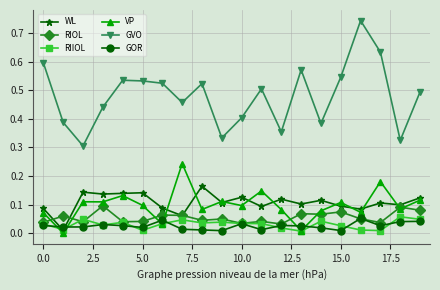

True or false: GVO and GOR intersect in this chart.

False